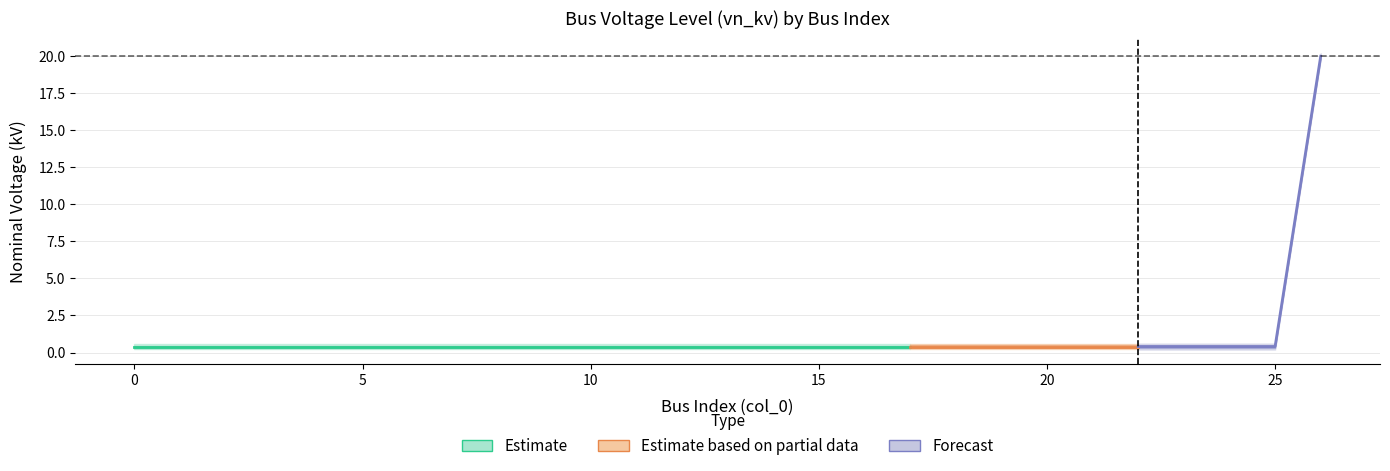

True or false: the data has more than 1 interior local peaks.

False